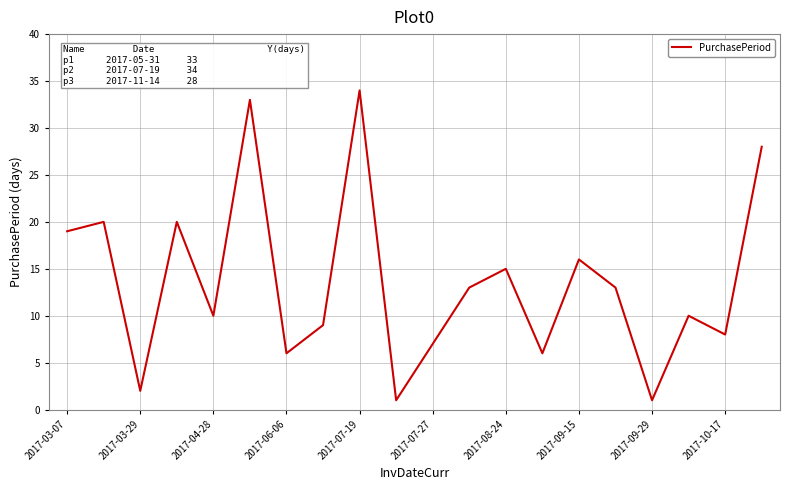

What is the difference between the maximum and minimum values?

33